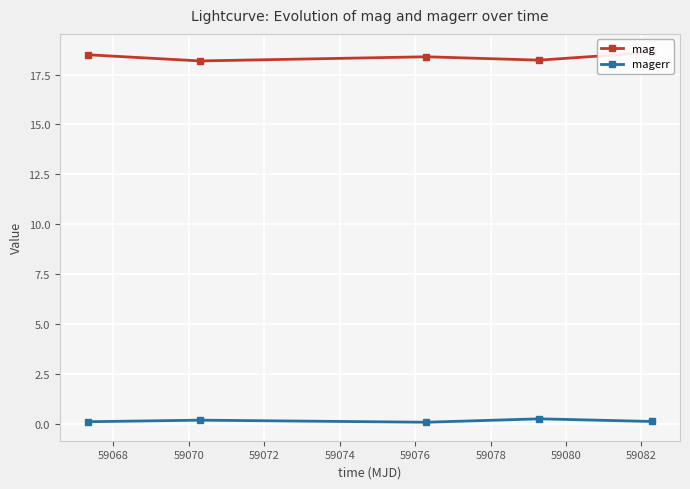

What are all the series names shown in the legend?

mag, magerr